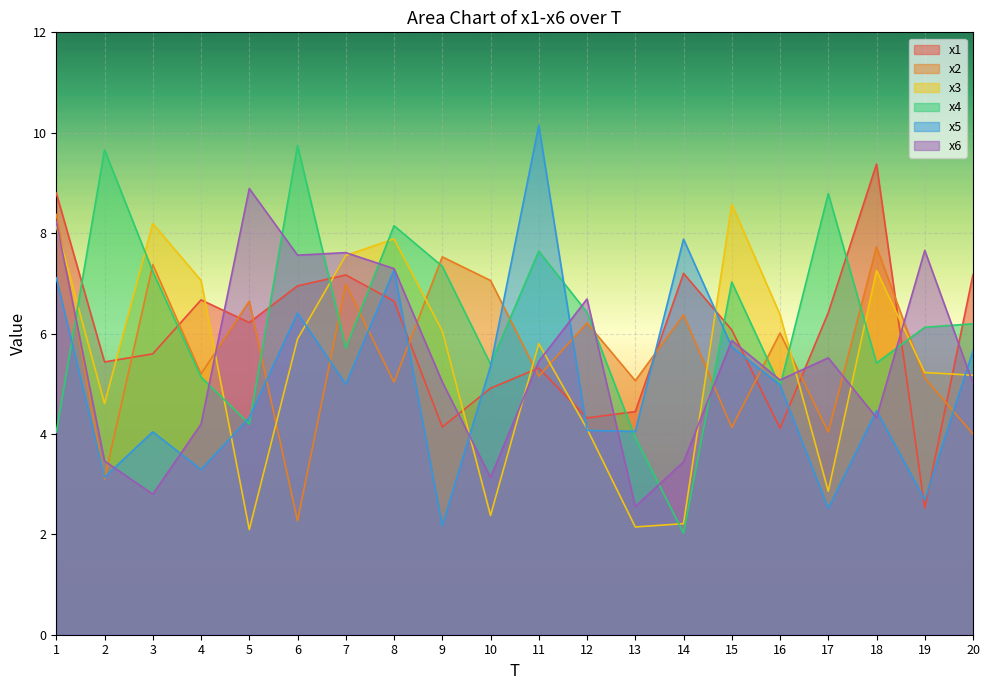

At which category does x2 reach its first local valley?

2